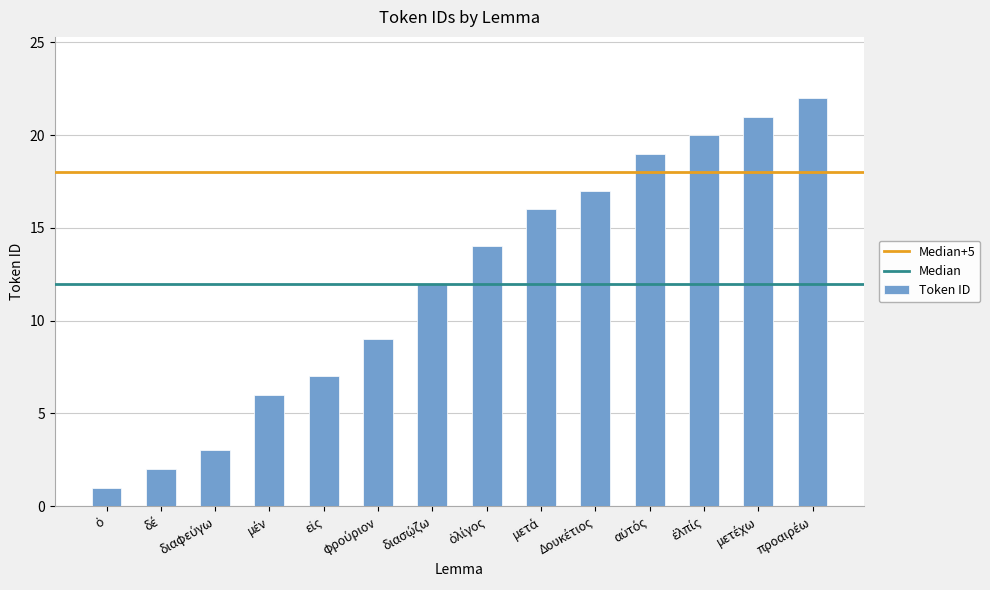

What is the maximum value shown in the chart?

22